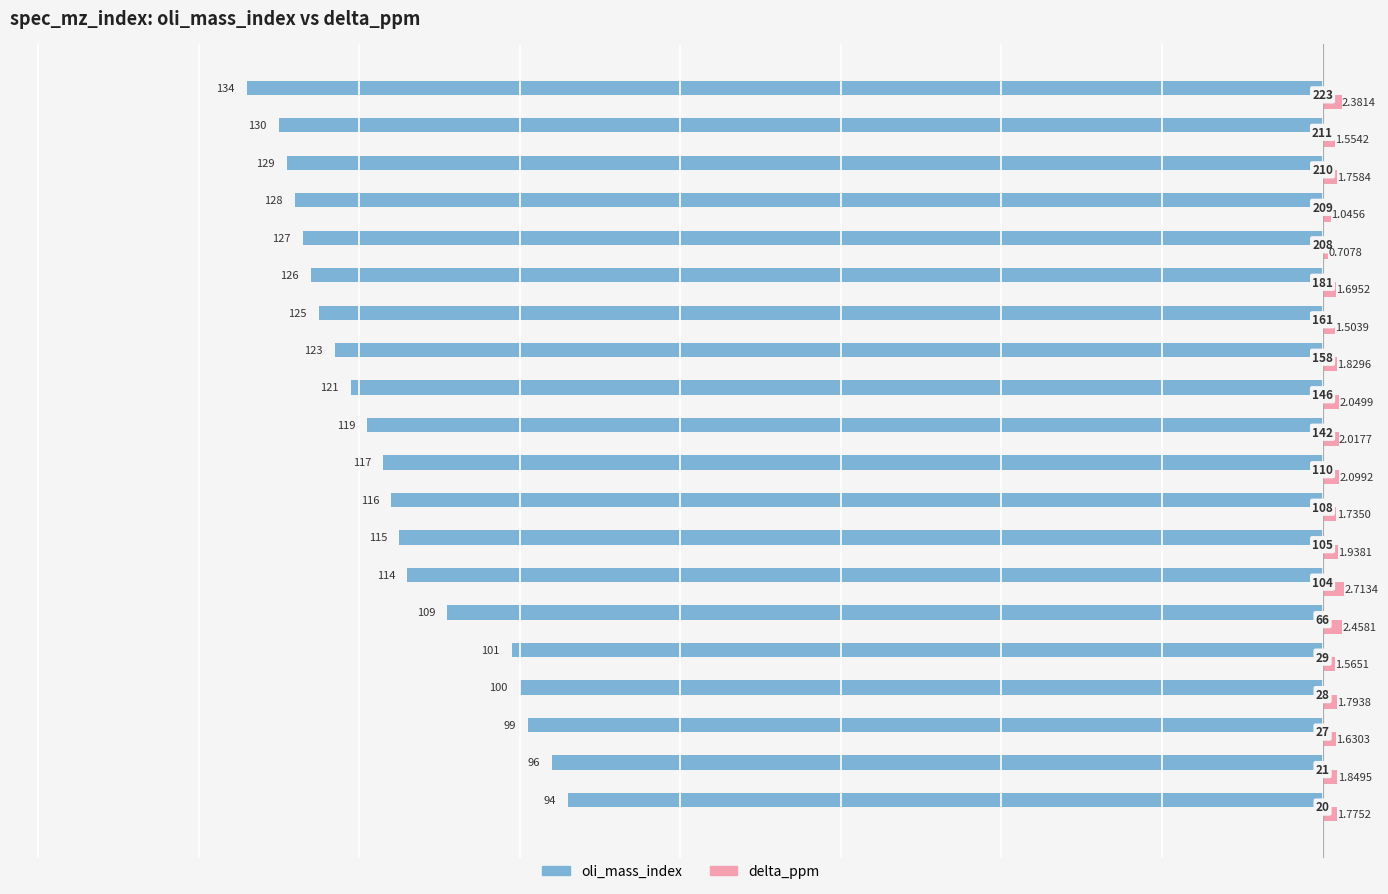

Rank the series by their average value, from highest to lowest.

delta_ppm, oli_mass_index